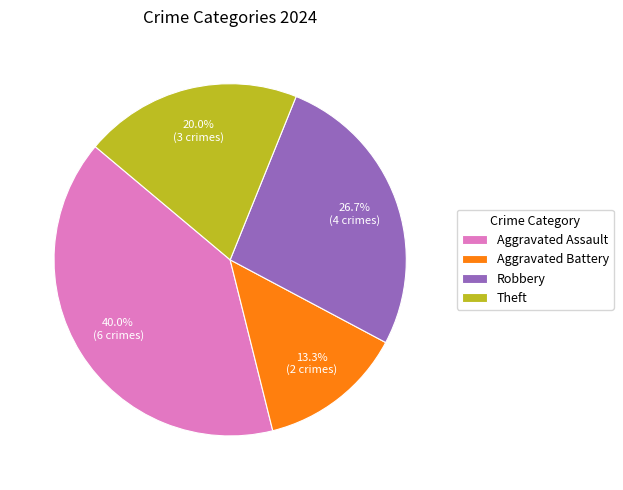

Which slice is the smallest?

Aggravated Battery